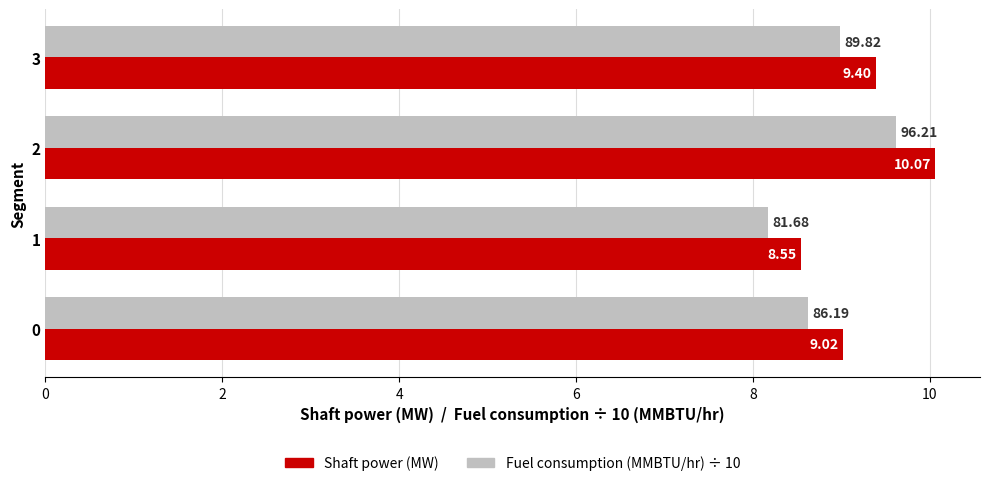

What is the difference between the highest and lowest values at 0?

0.4